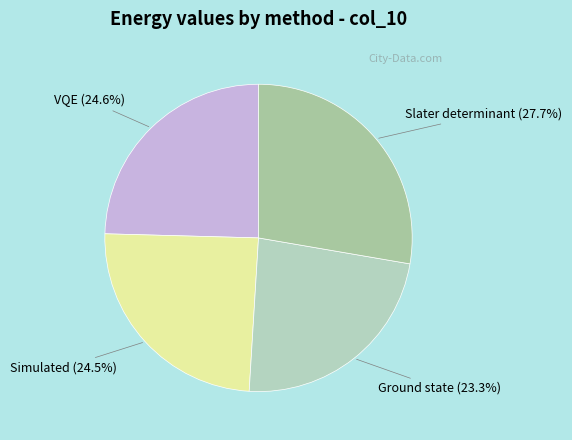

To the nearest percent, what is the difference between the Slater determinant and Simulated slice percentages?

3%